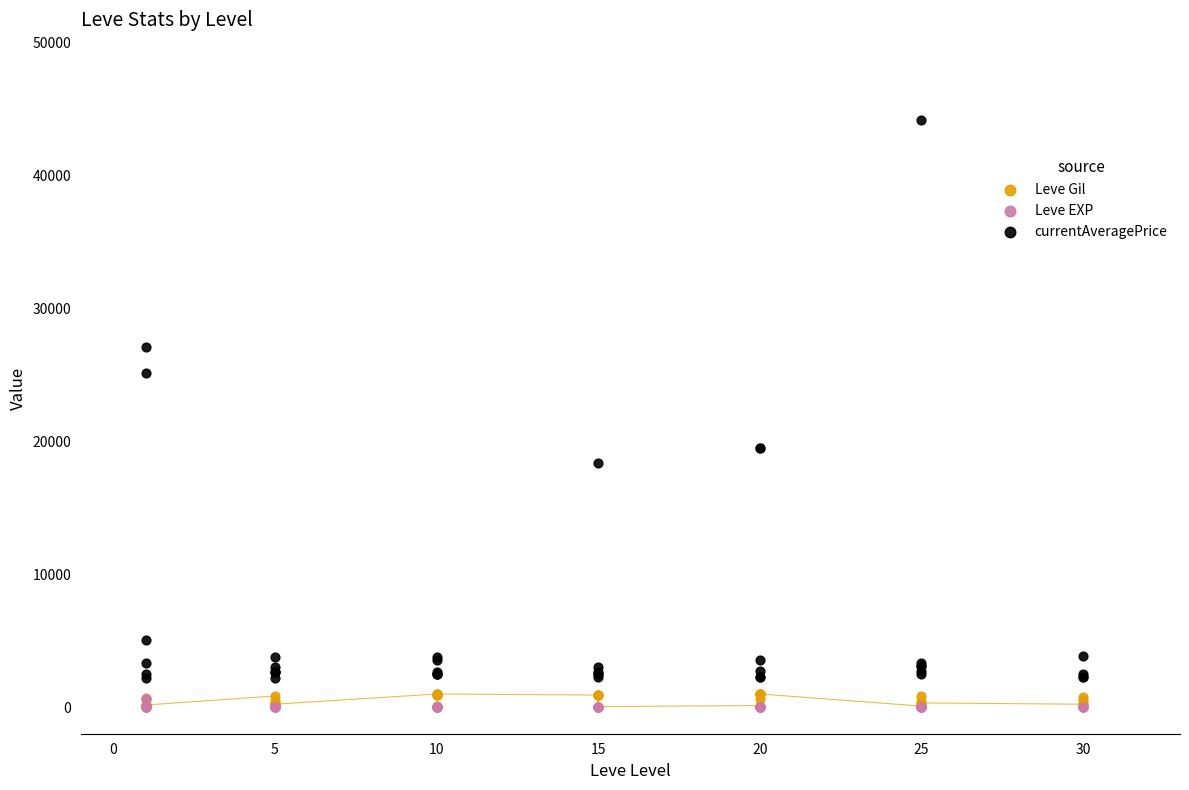

In the currentAveragePrice series, what Y value is closest to 23186?

25175